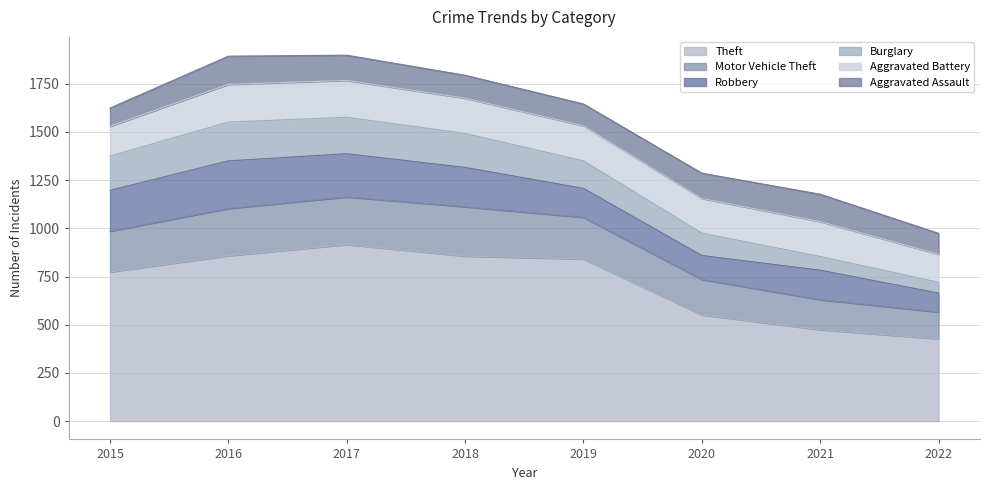

Between 2021 and 2020, which is larger?

2020